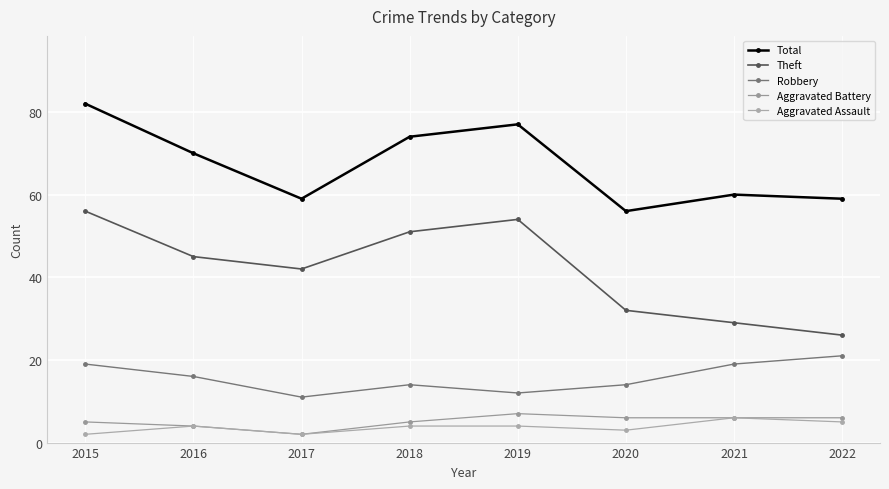

In Theft, how many points are higher than both neighbors (excluding endpoints)?

1